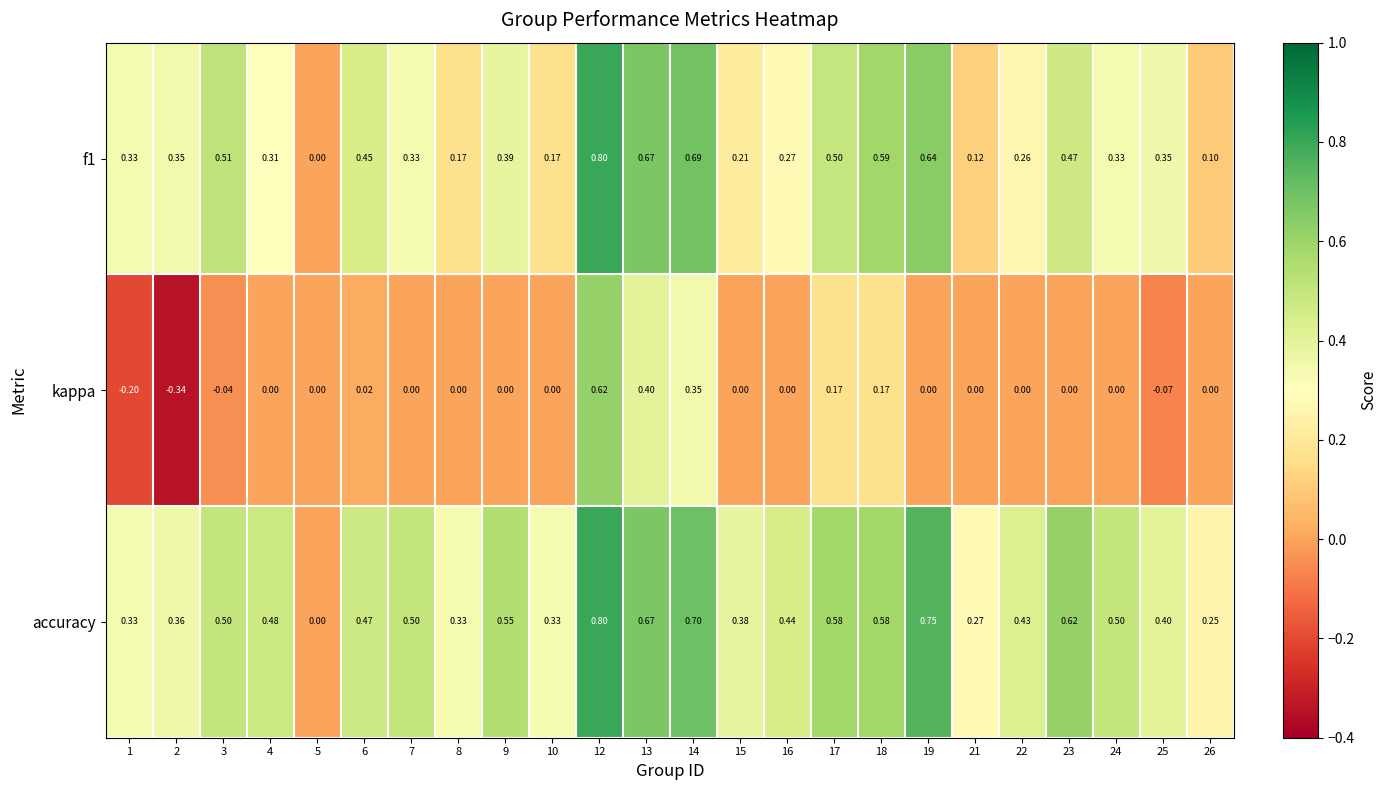

Is the value of accuracy at 3 greater than the value of kappa at 19?

Yes